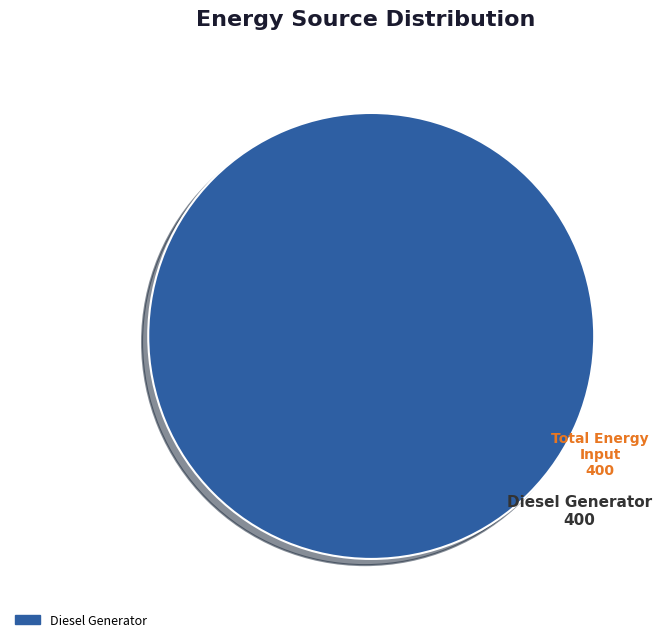

How many segments does this pie chart have?

1